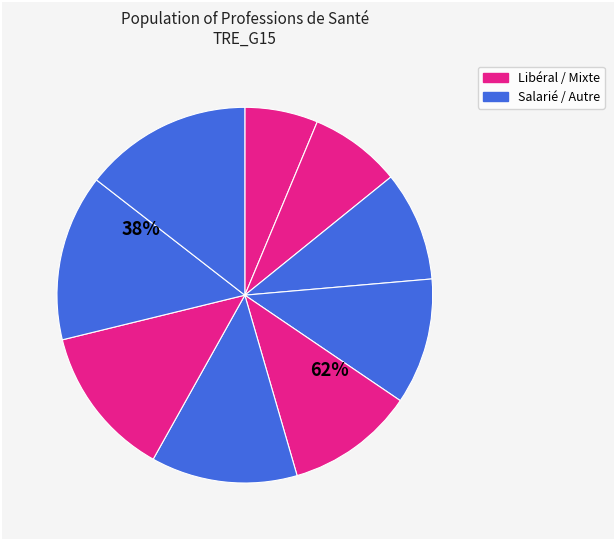

Is the sum of Chirurgien-Dentiste and Orthopédiste-Orthésiste greater than half?

No